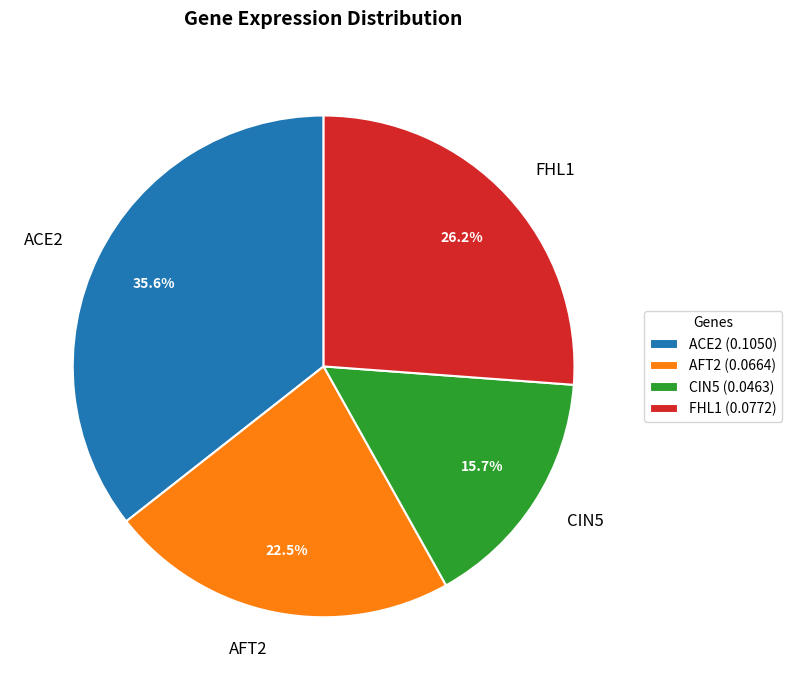

Which slice is the smallest?

CIN5